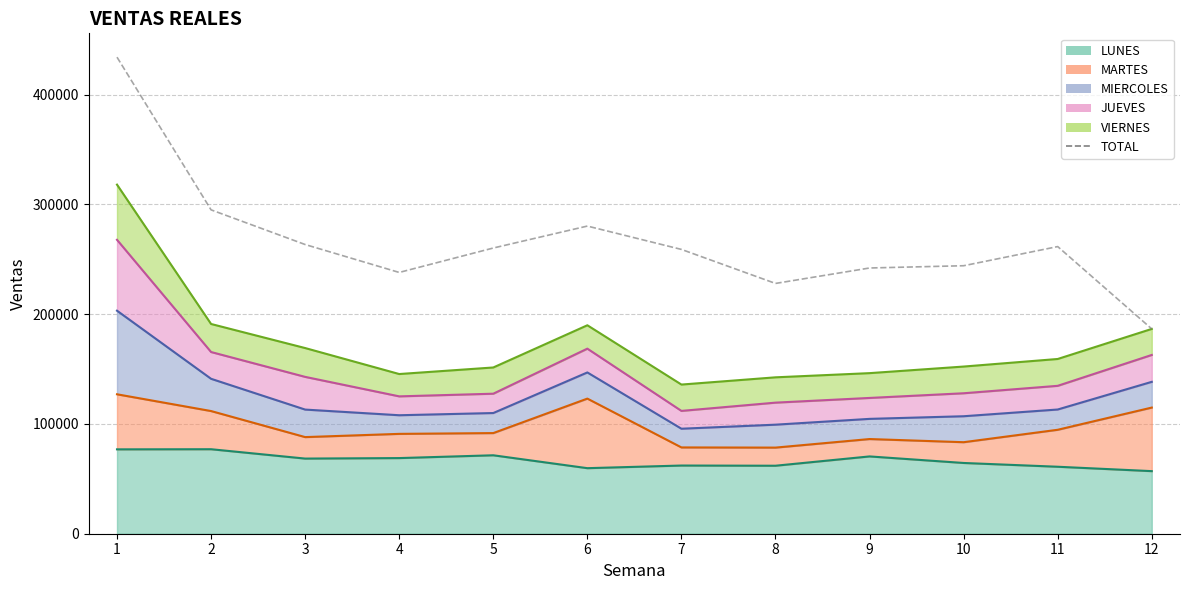

Between 12 and 9, which is larger?

9